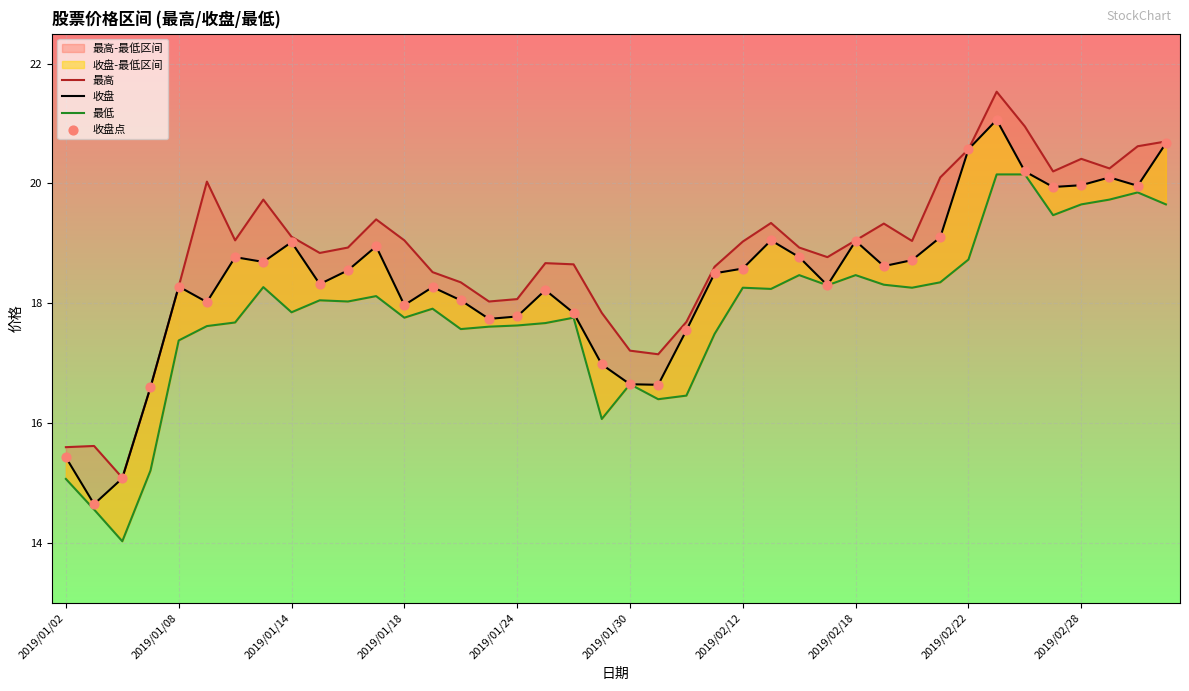

Which series reaches the minimum Y coordinate?

最低